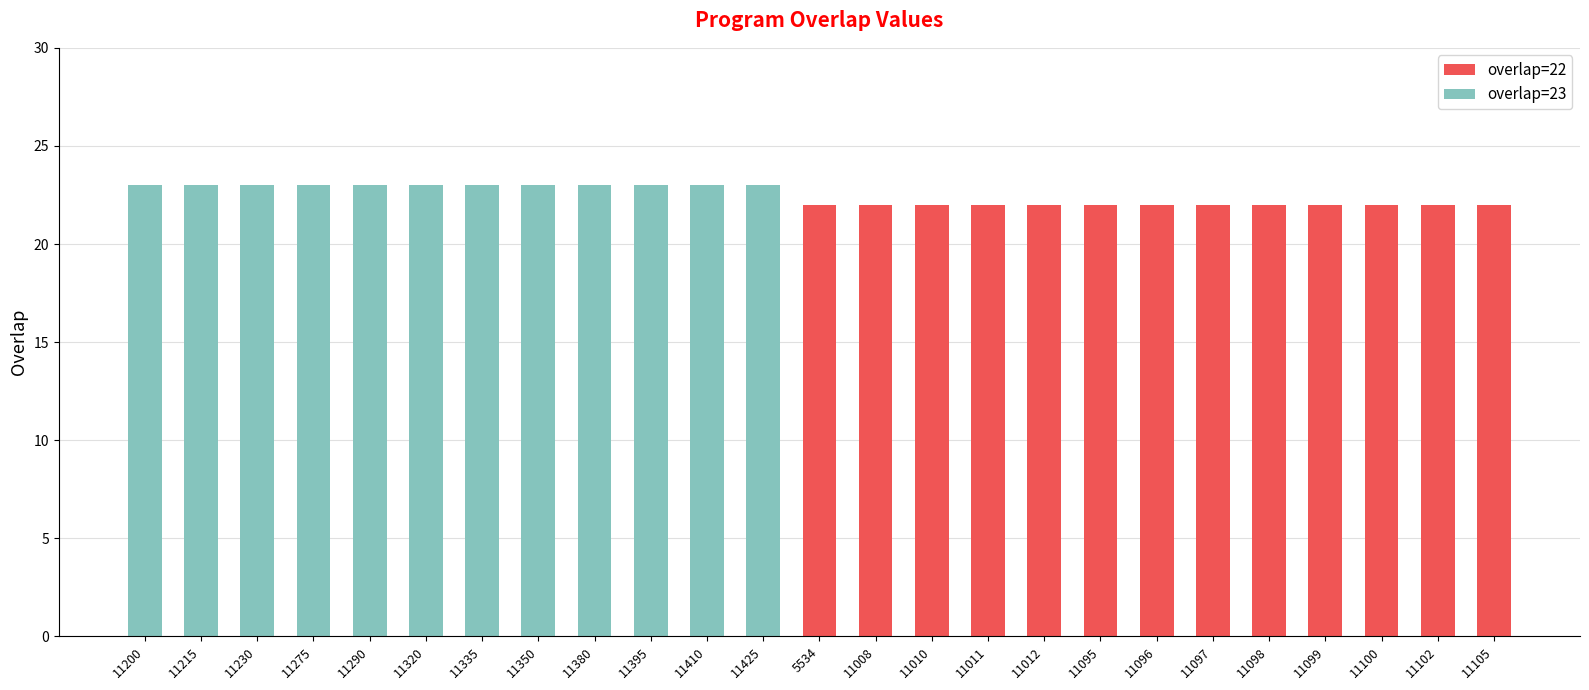

What is the total value across all series at 11011?

22